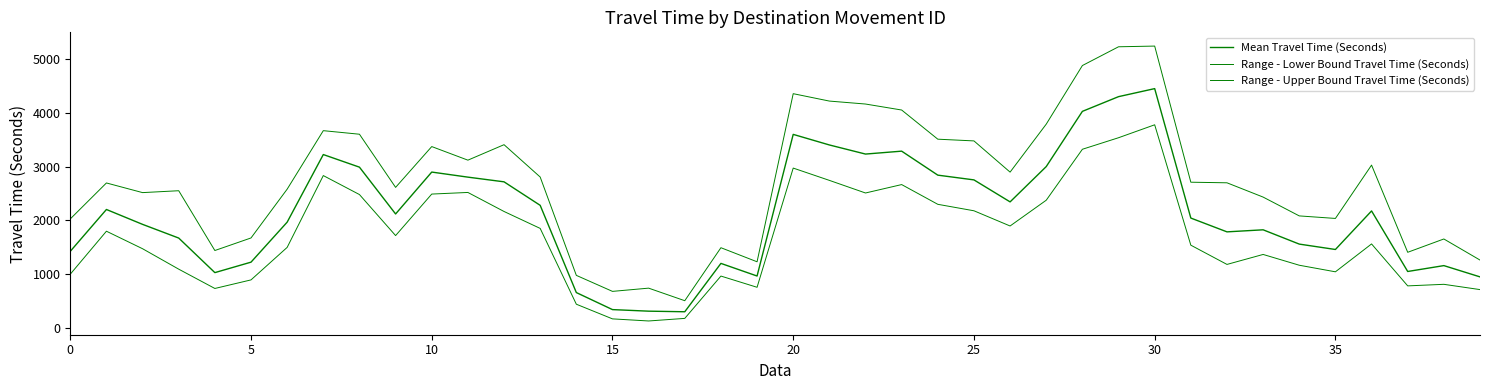

Count the number of categories in the chart.

40